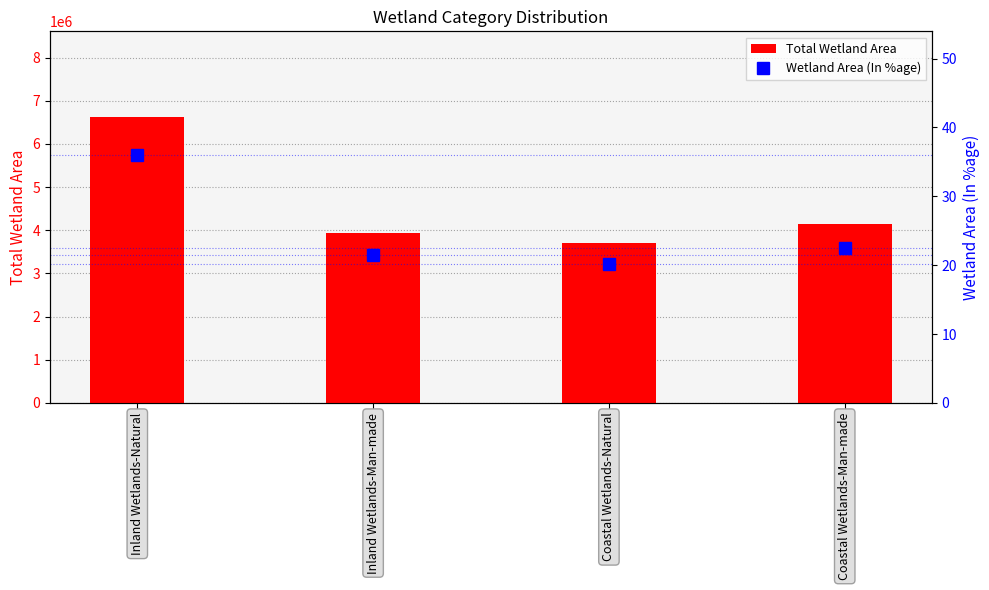

Which has a higher value, Coastal Wetlands-Natural or Inland Wetlands-Man-made?

Inland Wetlands-Man-made